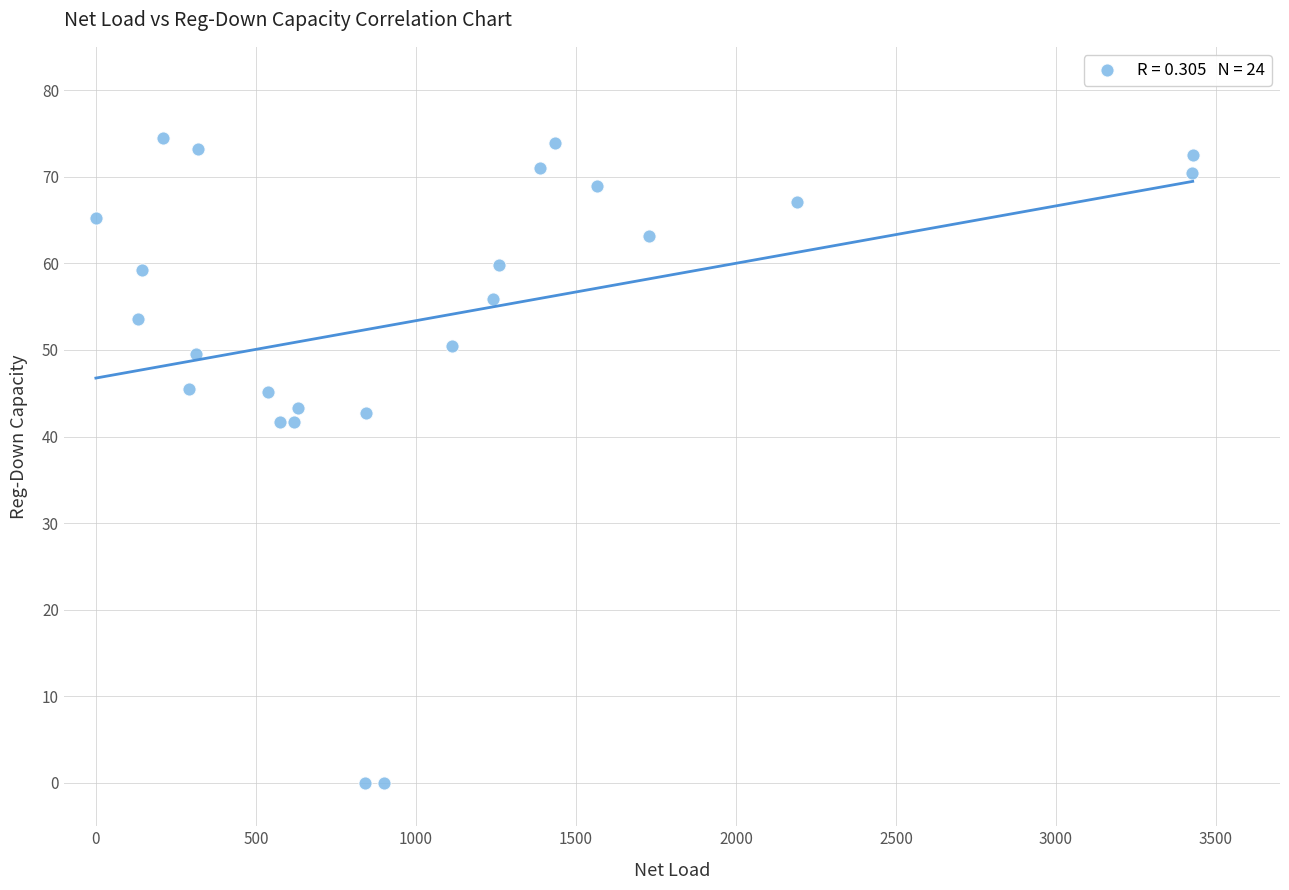

What is the range of Y values (max minus min)?

74.5